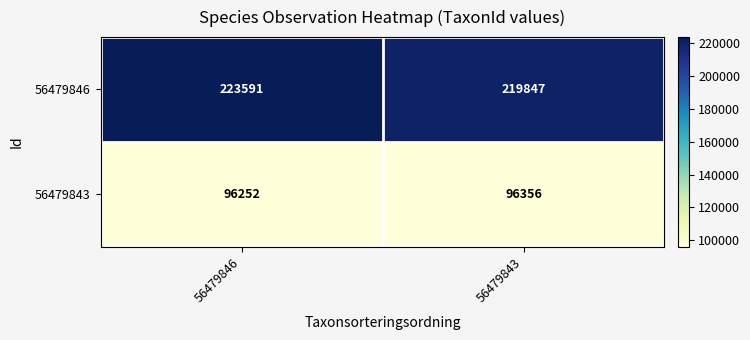

True or false: 56479846 has a value of 219847 at 56479843.

True